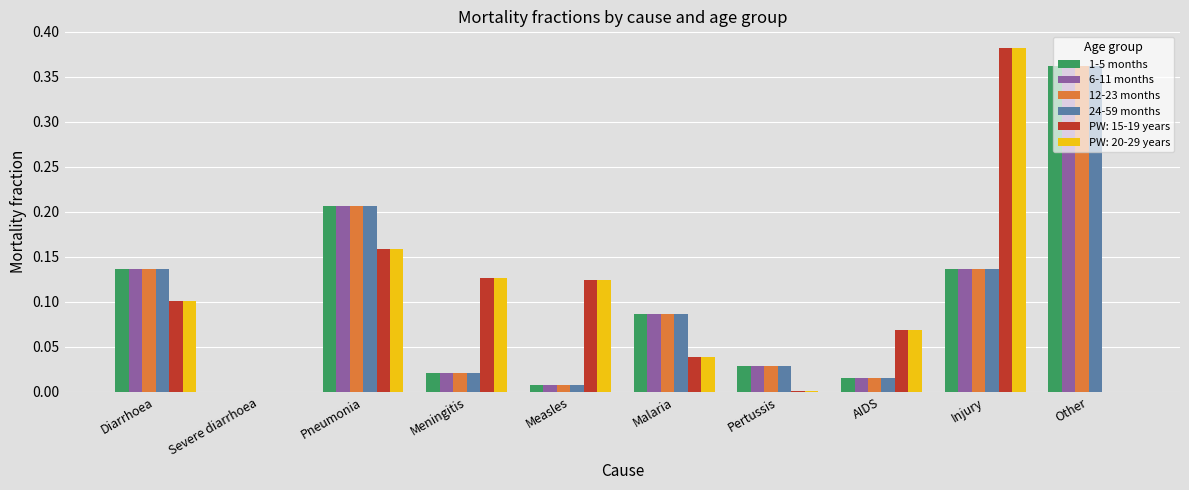

Are the bars grouped side by side (vs. stacked)?

Yes